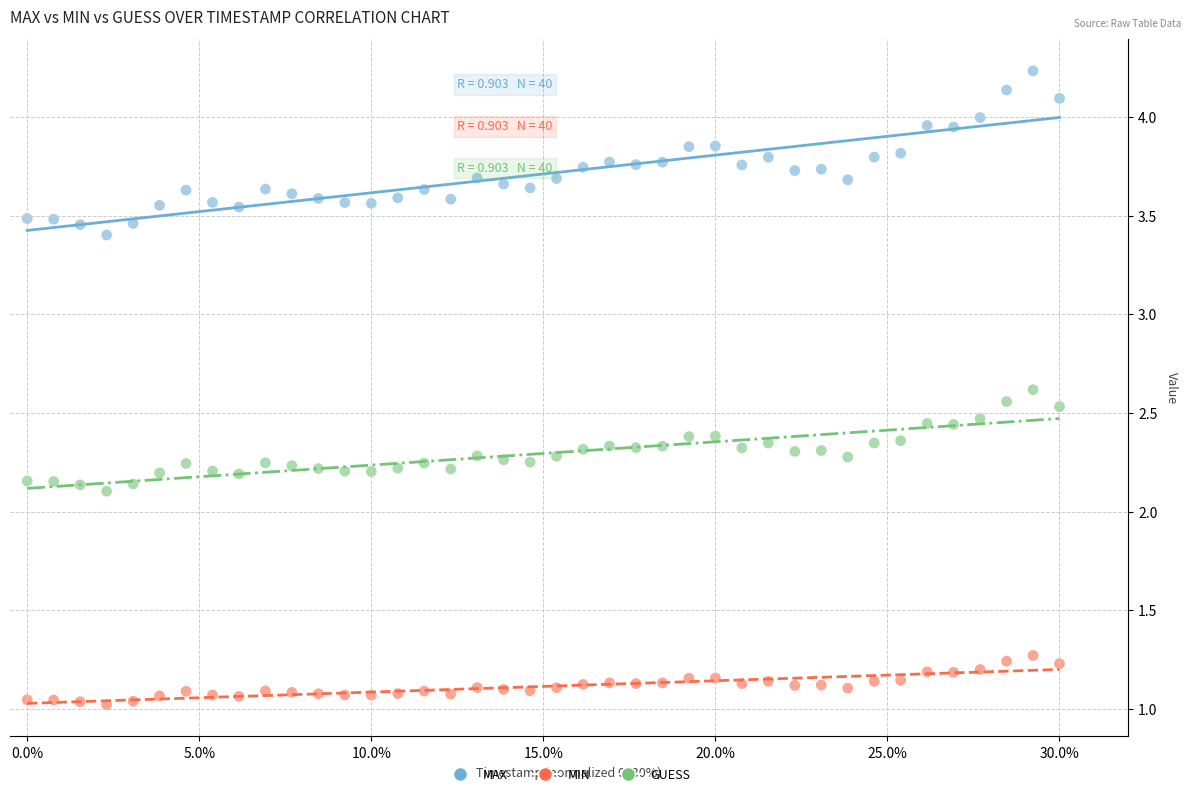

Which series has the largest Y range (max minus min)?

MAX